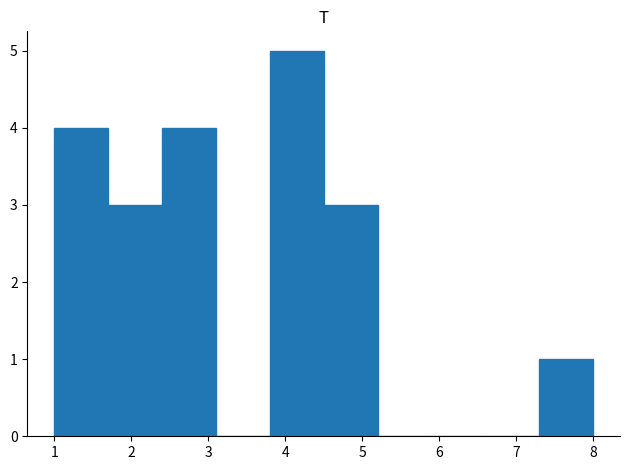

Which range on the x-axis has the tallest bar?

3.8 to 4.5